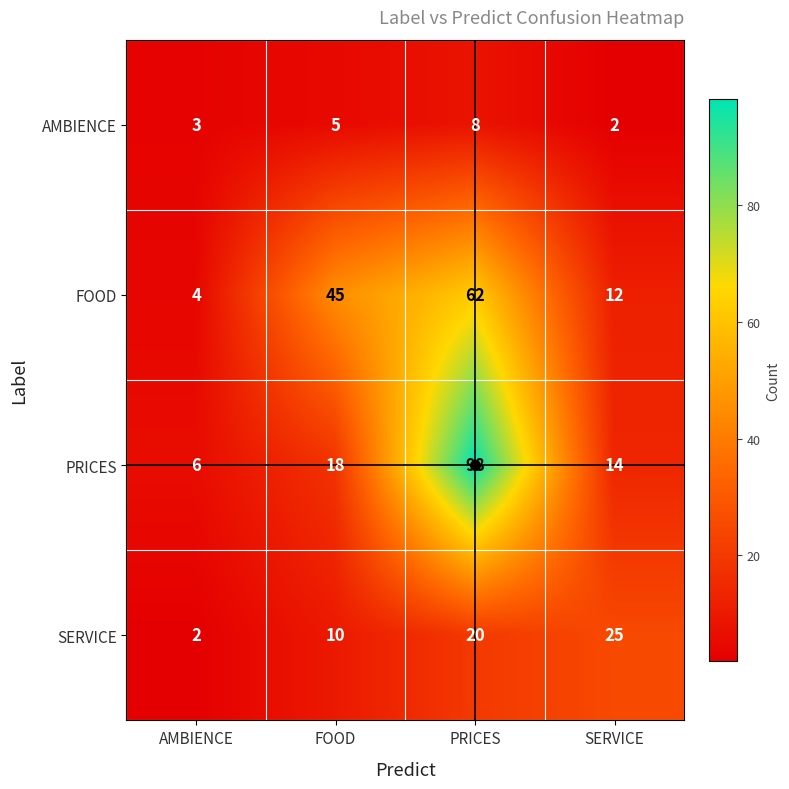

Is it true that AMBIENCE equals 9 at FOOD?

False